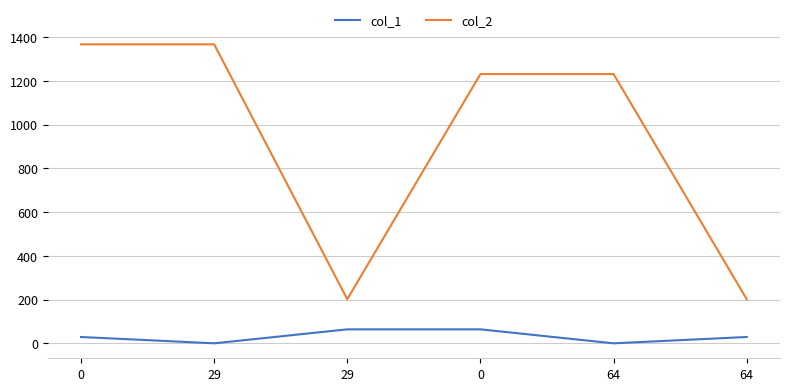

Count the col_2 values in the range 202 to 1368.

6